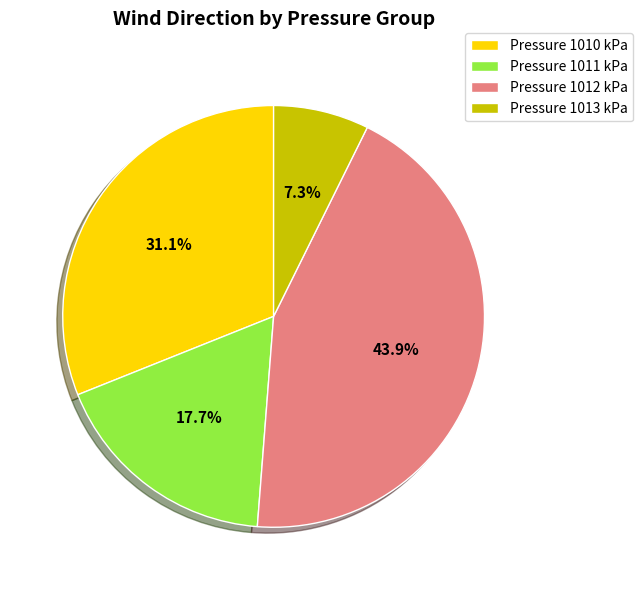

Which slice is the largest?

Pressure 1012 kPa